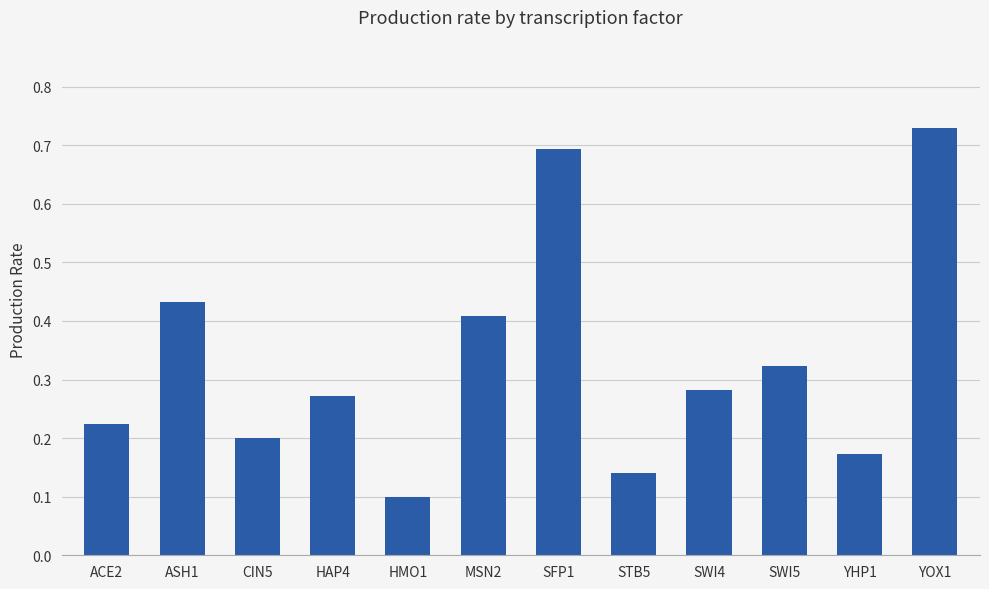

What is the difference between the maximum and second lowest values?

0.6